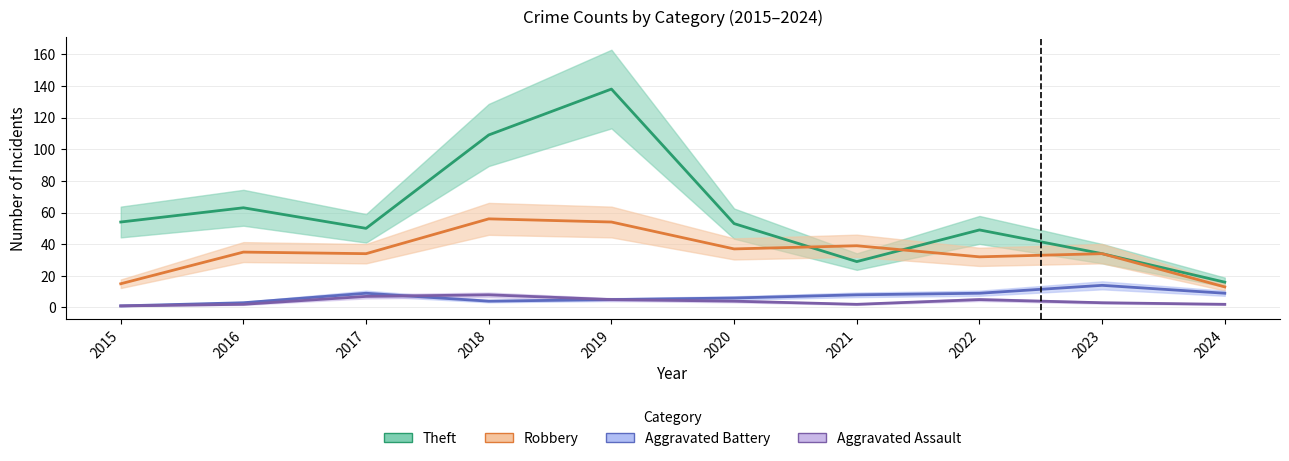

True or false: Theft has more than 1 interior local peaks.

True